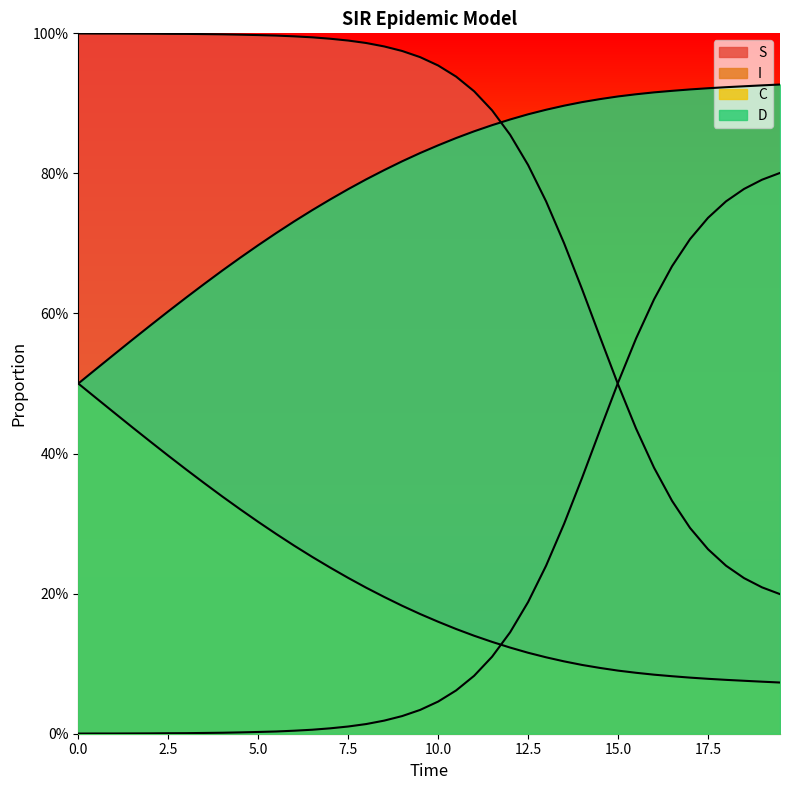

Rank the series by their maximum value, from lowest to highest.

C, I, D, S